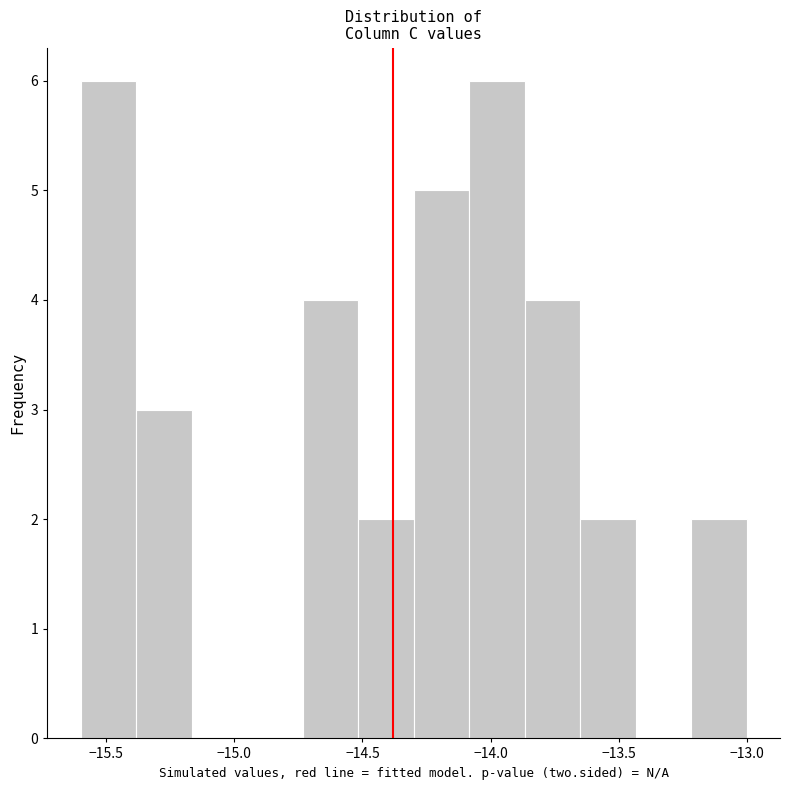

Reading left to right, transcribe this chart: for each bar, give the range it covers on the x-axis and its height. Neither the bar edges nor the heights are printed on the chart, so give them approximately, as read against the axes.

-15.60 to -15.40: 6
-15.40 to -15.15: 3
-15.15 to -14.95: 0
-14.95 to -14.75: 0
-14.75 to -14.50: 4
-14.50 to -14.30: 2
-14.30 to -14.10: 5
-14.10 to -13.85: 6
-13.85 to -13.65: 4
-13.65 to -13.45: 2
-13.45 to -13.20: 0
-13.20 to -13.00: 2